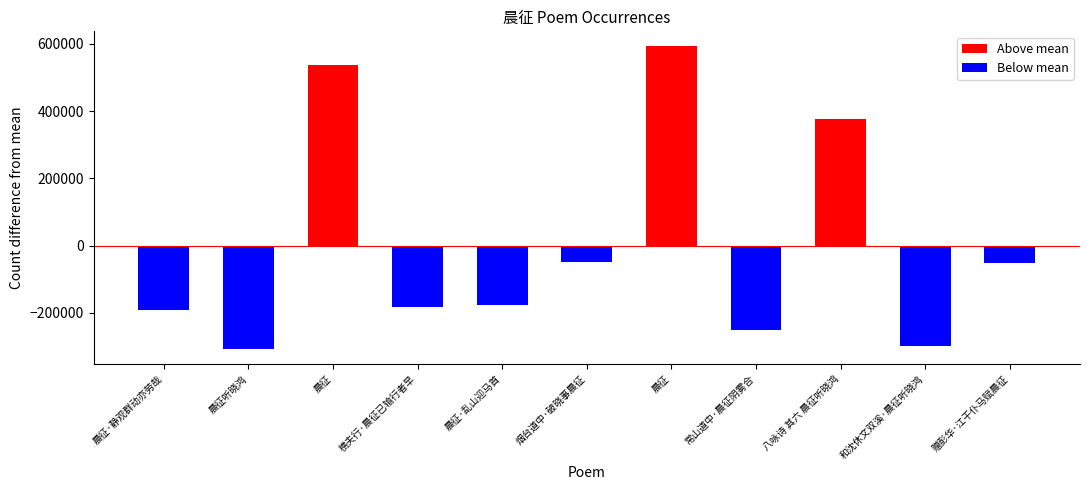

At which label does the data first exceed 172183?

晨征